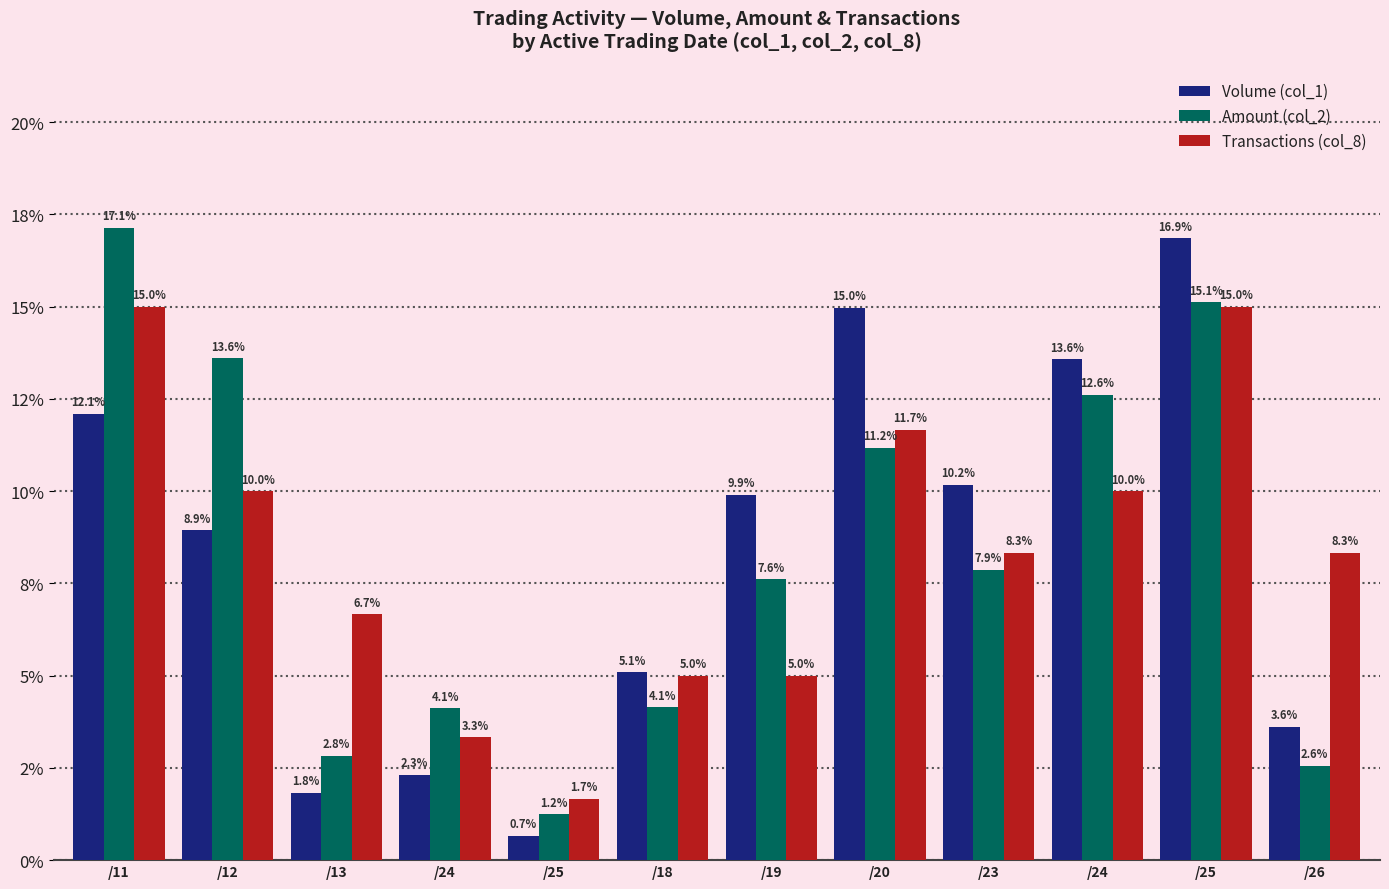

Are the bars grouped side by side (vs. stacked)?

Yes